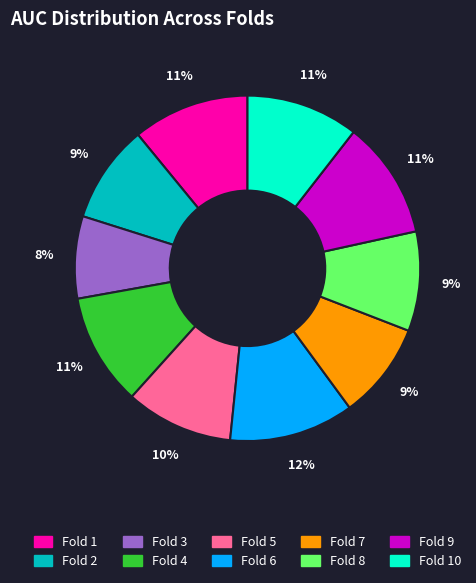

What is the smallest slice in the pie chart?

Fold 3